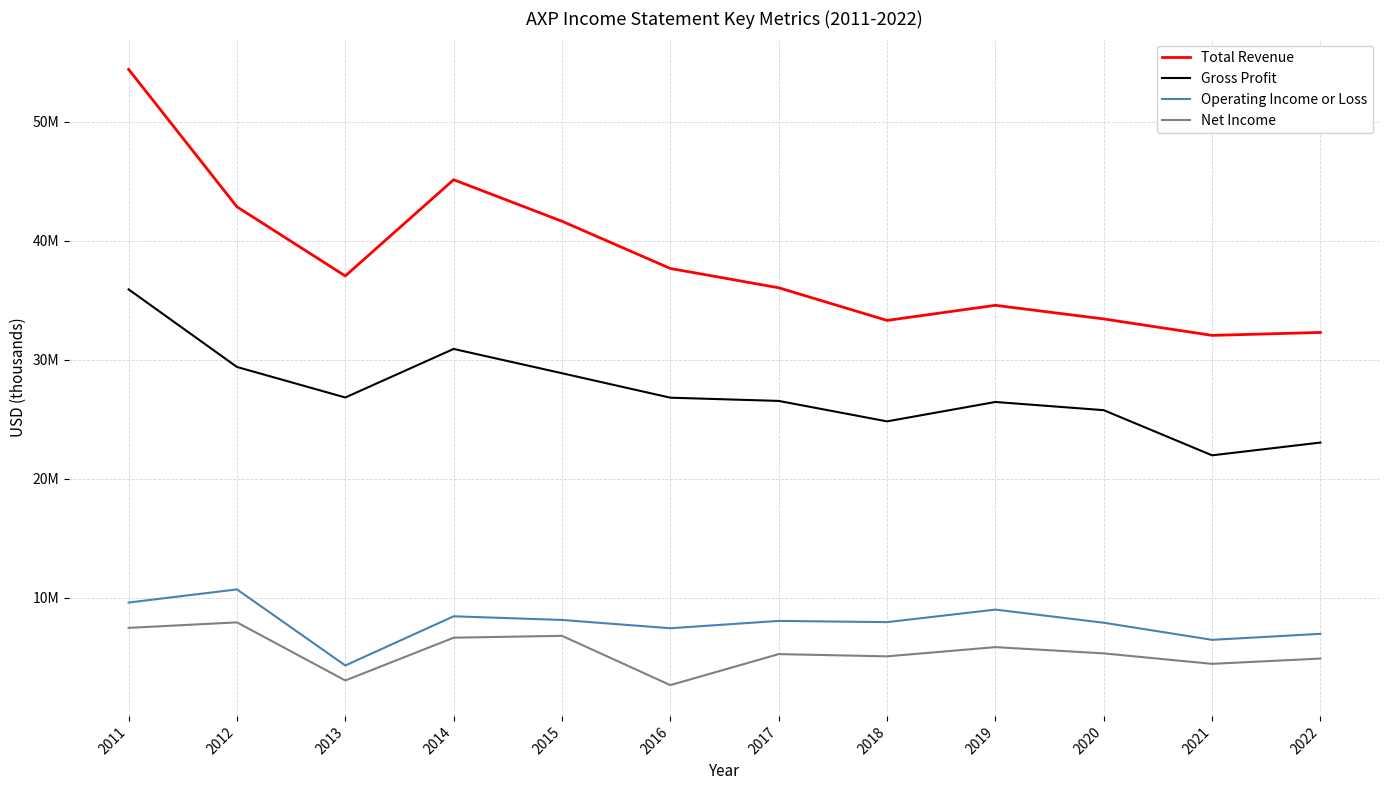

What is the value of the Net Income point at the 2nd from the left?

7917000